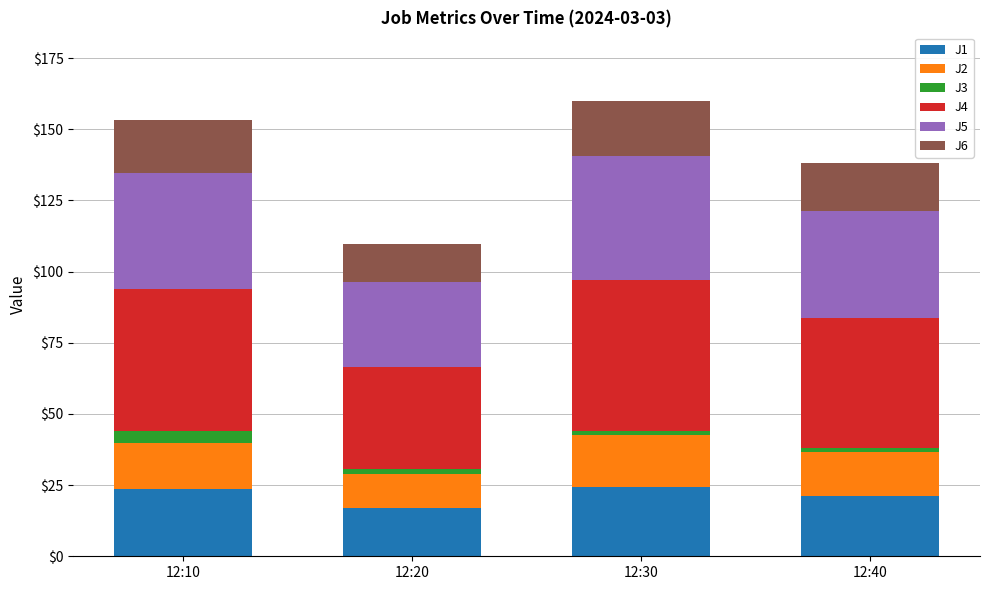

Reading left to right, list the values for the J1 series.

12:10=23.5	12:20=16.8	12:30=24.5	12:40=21.1